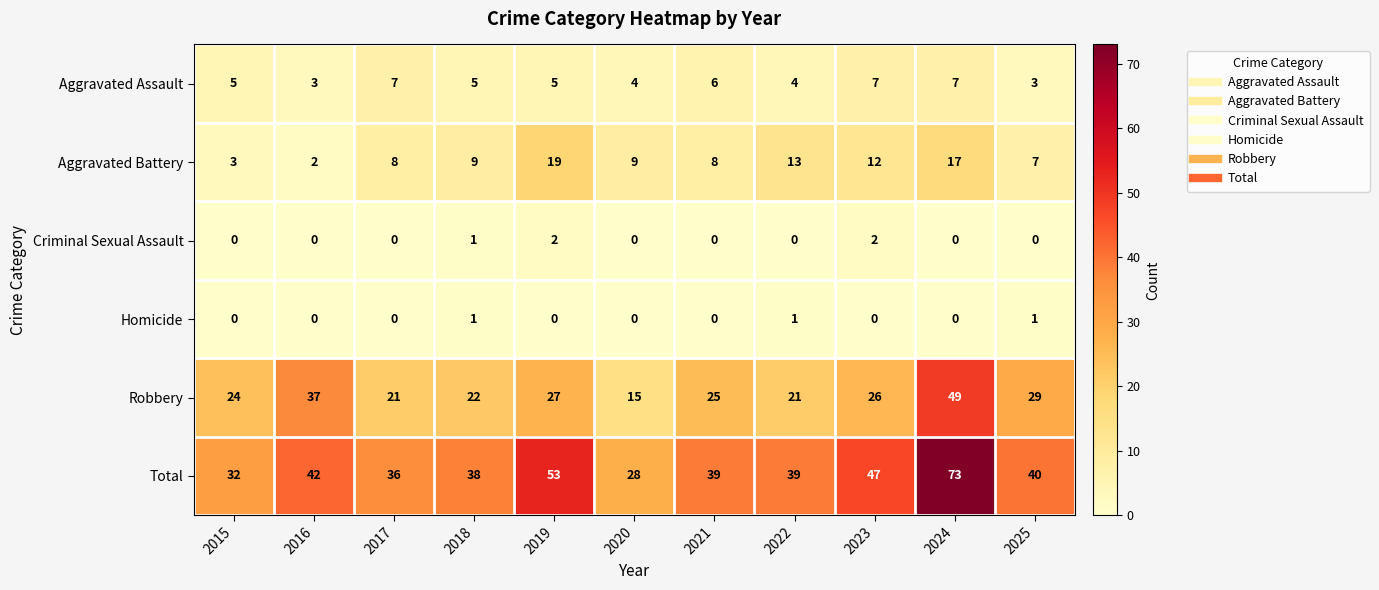

At which label does Aggravated Battery reach its minimum?

2016